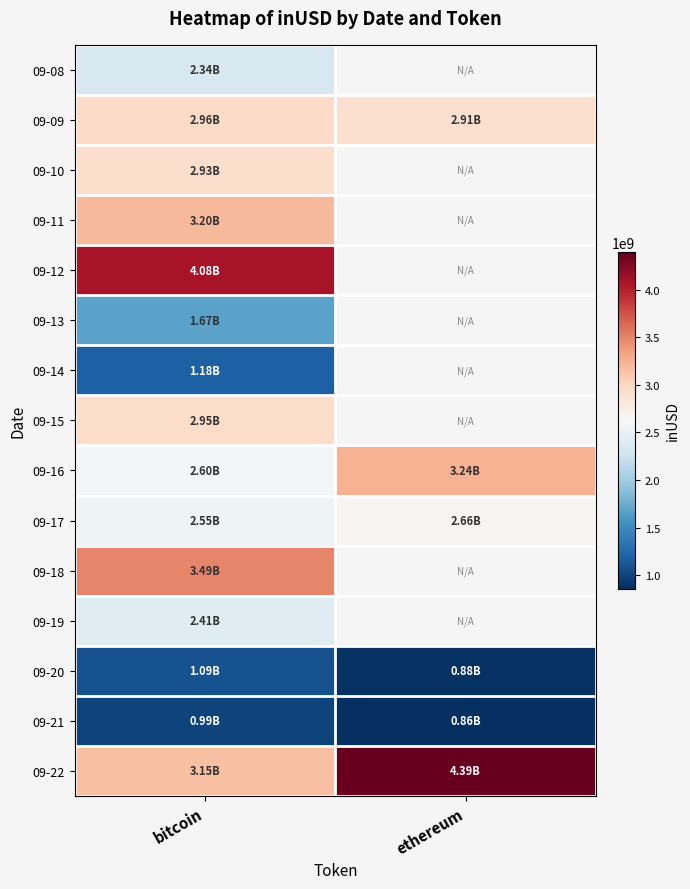

What is the difference between the highest and lowest values at bitcoin?

3092126666.5